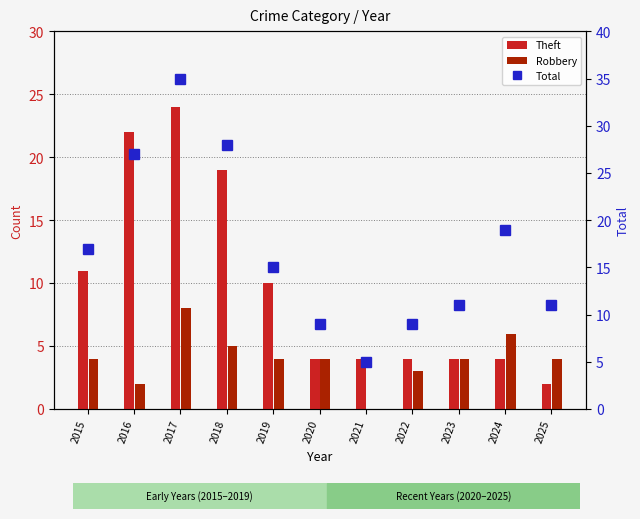

What is the difference between the Theft values at 2023 and 2016?

18